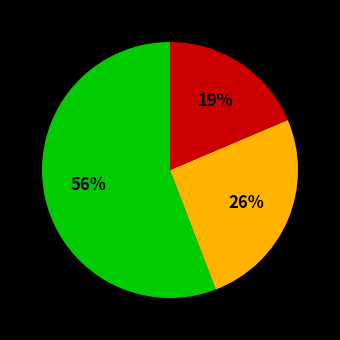

How many segments does this pie chart have?

3